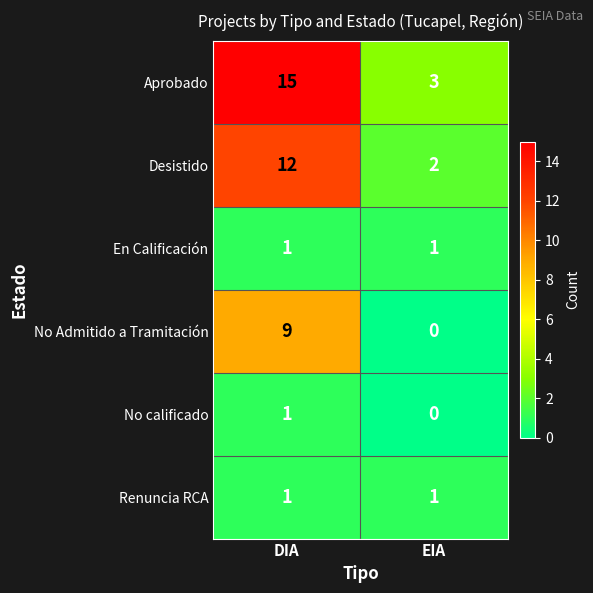

What is the spread (max minus min) of values at DIA?

14